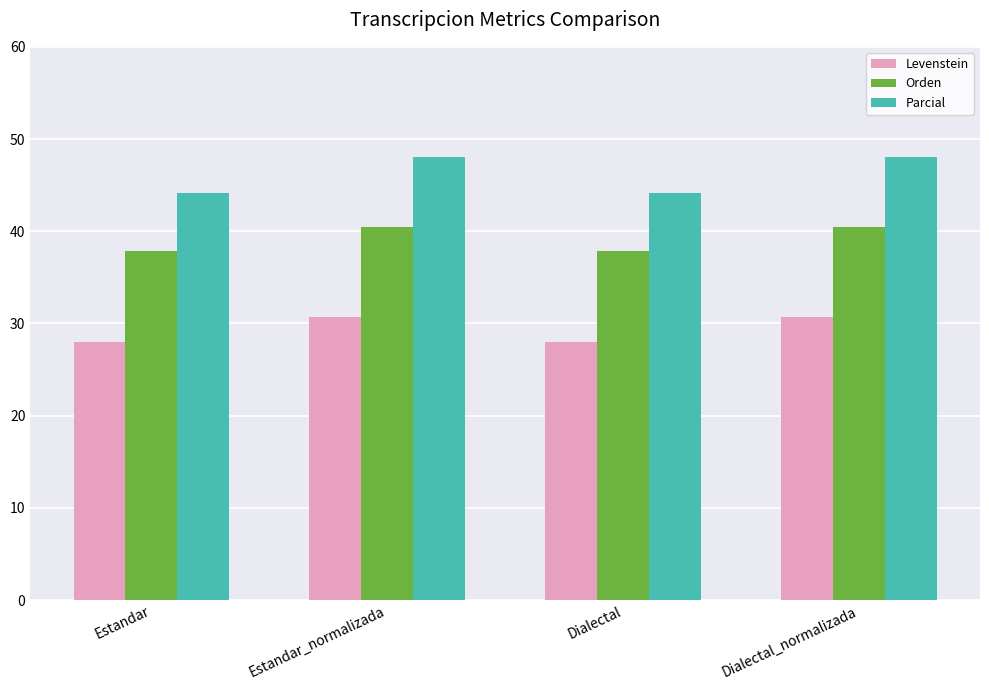

Reading left to right, what are all the values shown in this chart?

Levenstein: 28.0	30.6	28.0	30.6
Orden: 37.9	40.4	37.9	40.4
Parcial: 44.2	48.1	44.2	48.1